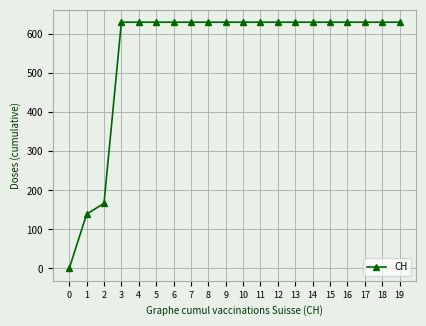

True or false: the data shows 440 at 11.

False